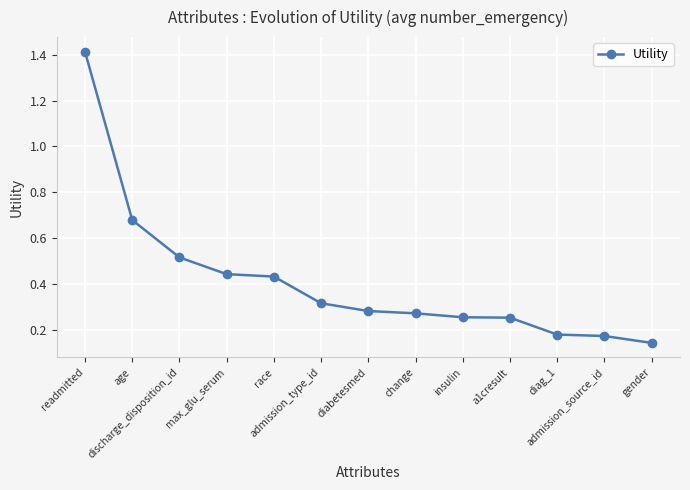

What is the sum of all values?

5.3